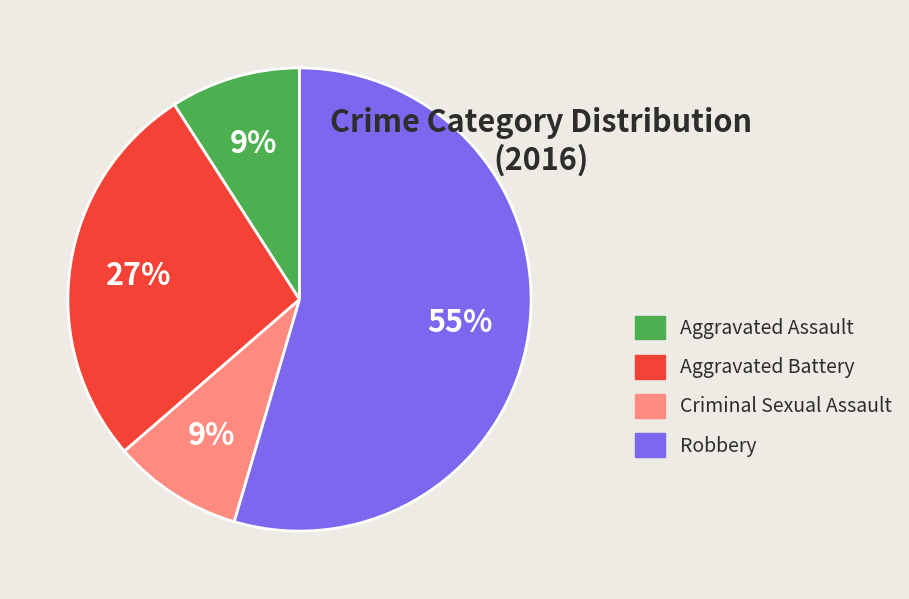

To the nearest percent, what is the combined percentage of Robbery and Aggravated Assault?

64%